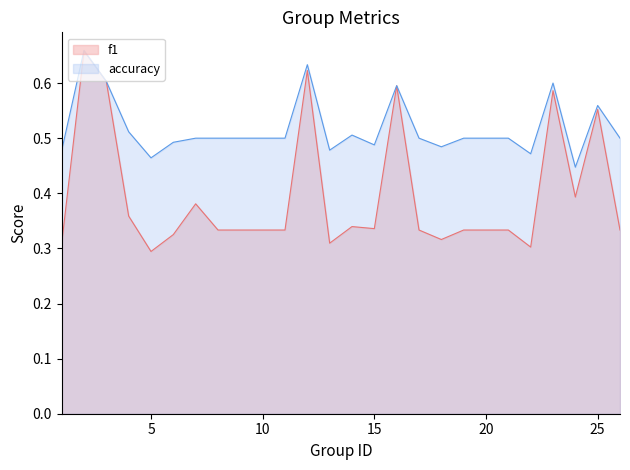

At which label is f1 closest to 0?

5